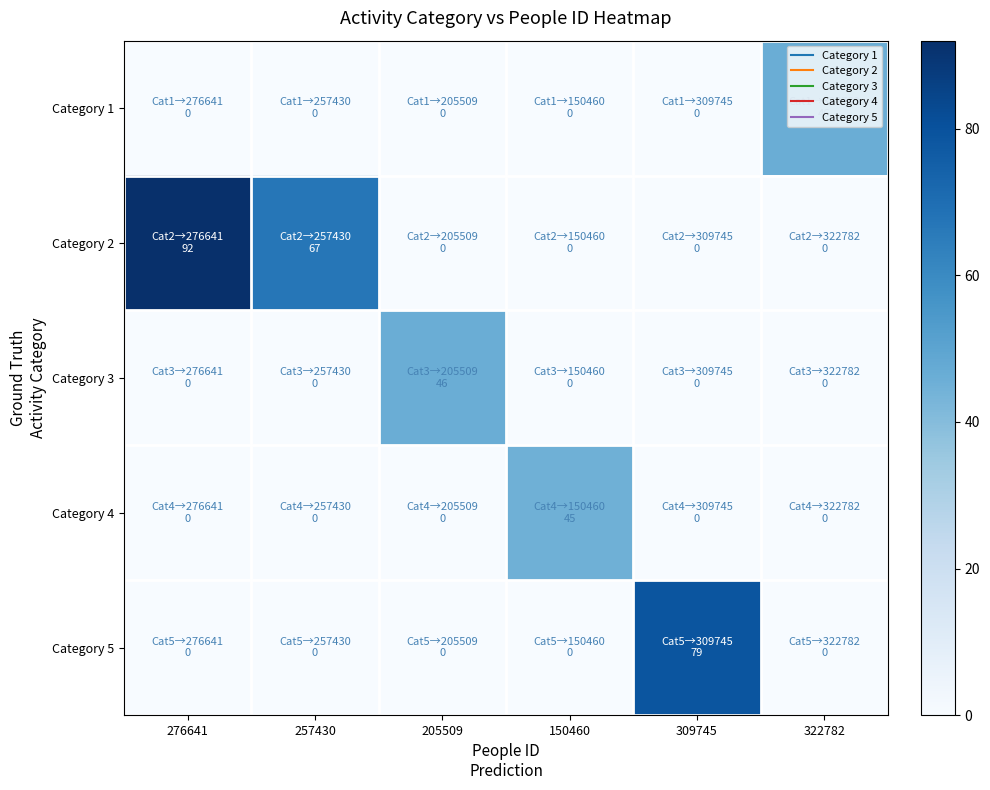

List the series in order of their peak value, highest first.

Category 2, Category 5, Category 1, Category 3, Category 4